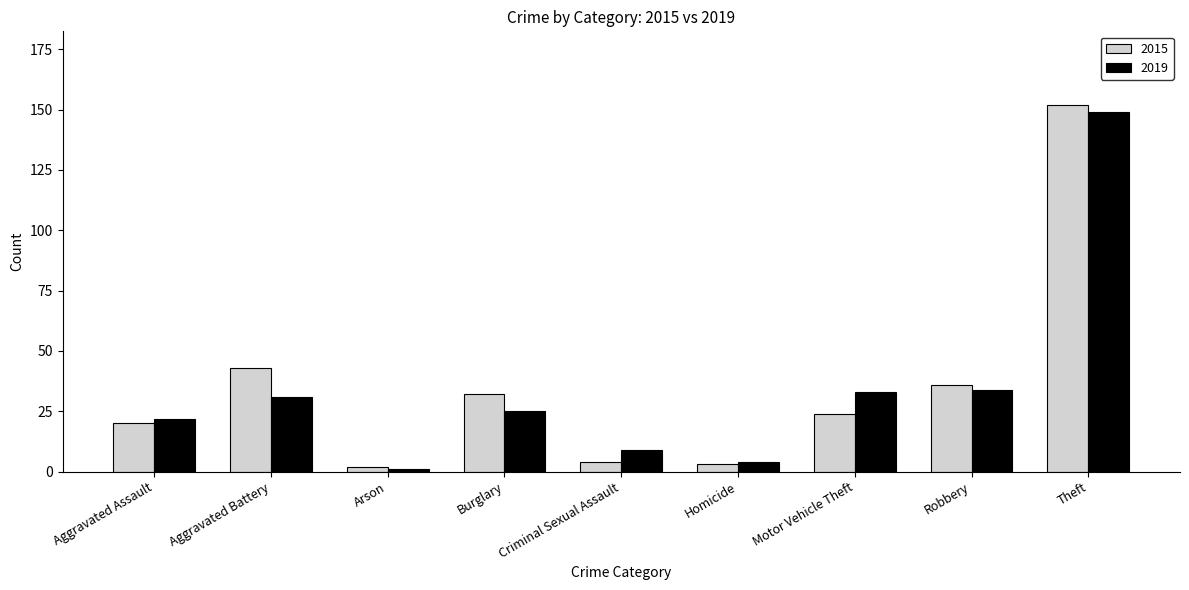

How many bars are there in each group?

2